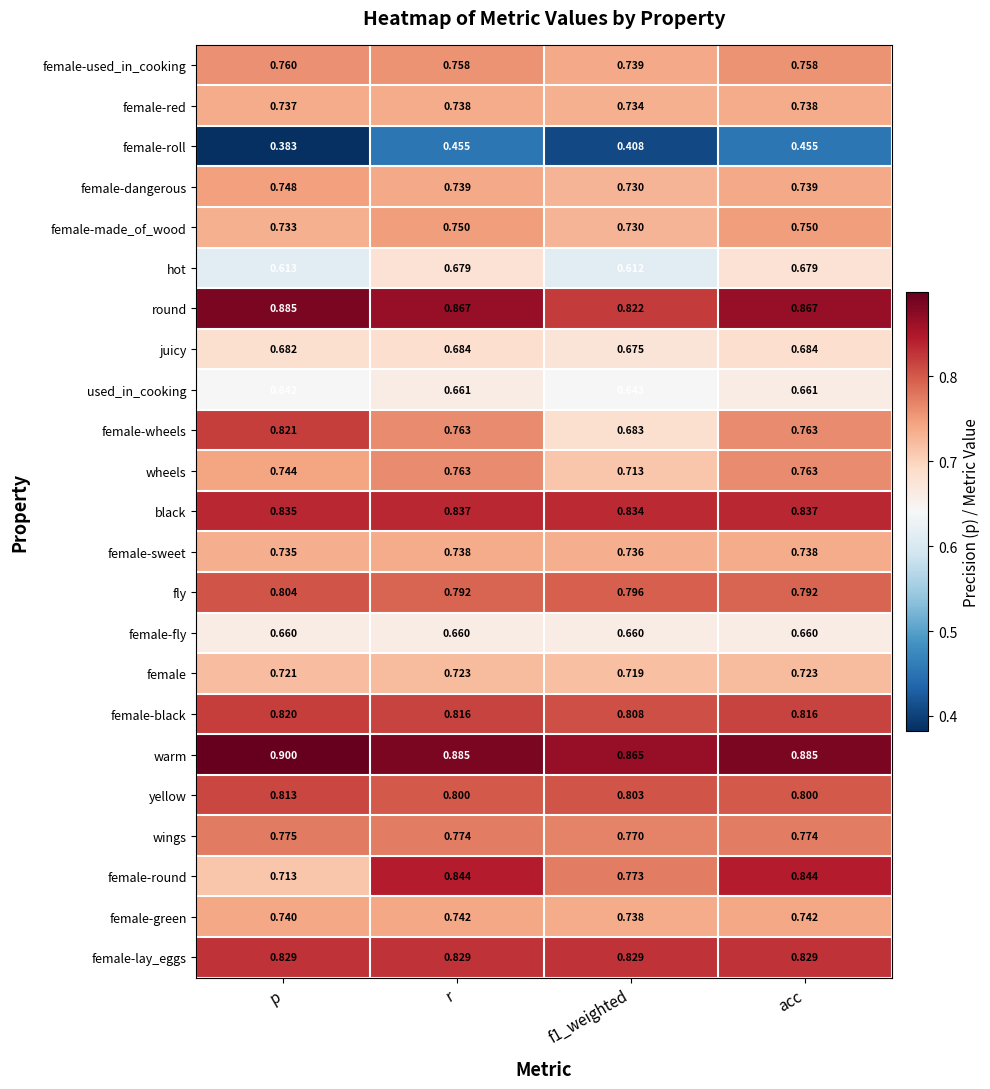

Which label corresponds to the smallest value in the chart?

p